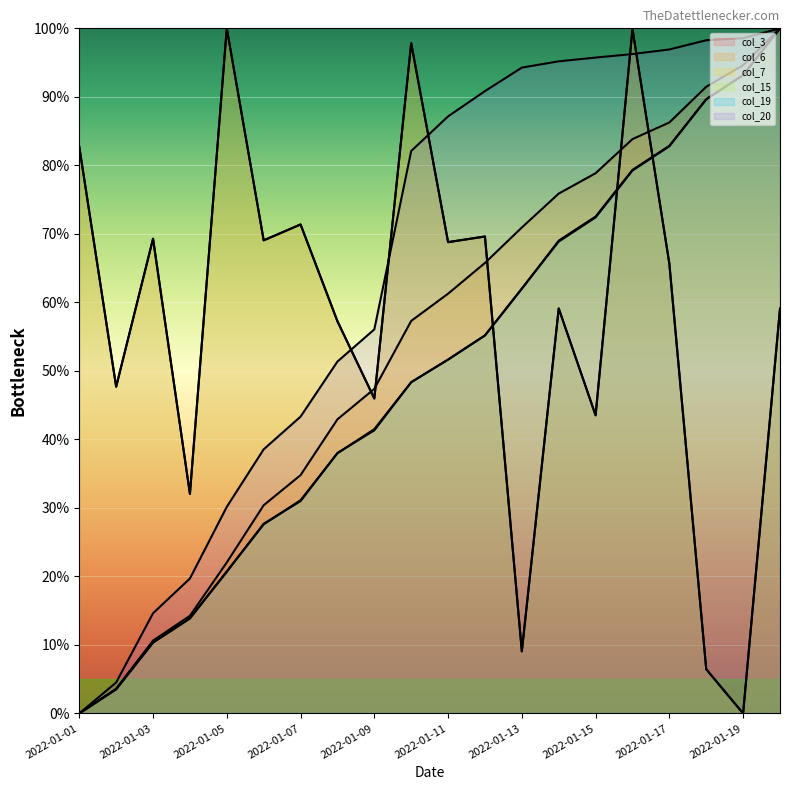

Reading right to left, what are all the values shown in this chart?

col_3: 2022-01-20=59.1	2022-01-19=0.0	2022-01-18=6.5	2022-01-17=65.6	2022-01-16=99.9	2022-01-15=43.5	2022-01-14=59.1	2022-01-13=9.1	2022-01-12=69.6	2022-01-11=68.8	2022-01-10=97.8	2022-01-09=46.0	2022-01-08=57.2	2022-01-07=71.4	2022-01-06=69.1	2022-01-05=100.0	2022-01-04=32.0	2022-01-03=69.3	2022-01-02=47.7	2022-01-01=82.7
col_6: 2022-01-20=100.0	2022-01-19=94.6	2022-01-18=91.5	2022-01-17=86.3	2022-01-16=83.8	2022-01-15=78.9	2022-01-14=75.9	2022-01-13=70.9	2022-01-12=65.8	2022-01-11=61.3	2022-01-10=57.3	2022-01-09=47.4	2022-01-08=42.9	2022-01-07=34.8	2022-01-06=30.4	2022-01-05=22.0	2022-01-04=14.2	2022-01-03=10.6	2022-01-02=3.6	2022-01-01=0.0
col_7: 2022-01-20=100.0	2022-01-19=93.2	2022-01-18=89.7	2022-01-17=82.9	2022-01-16=79.3	2022-01-15=72.5	2022-01-14=69.0	2022-01-13=62.0	2022-01-12=55.2	2022-01-11=51.6	2022-01-10=48.4	2022-01-09=41.3	2022-01-08=38.0	2022-01-07=31.0	2022-01-06=27.7	2022-01-05=20.7	2022-01-04=13.8	2022-01-03=10.3	2022-01-02=3.5	2022-01-01=0.0
col_15: 2022-01-20=59.1	2022-01-19=0.0	2022-01-18=6.5	2022-01-17=65.6	2022-01-16=99.9	2022-01-15=43.5	2022-01-14=59.1	2022-01-13=9.1	2022-01-12=69.6	2022-01-11=68.8	2022-01-10=97.8	2022-01-09=46.0	2022-01-08=57.2	2022-01-07=71.4	2022-01-06=69.1	2022-01-05=100.0	2022-01-04=32.0	2022-01-03=69.3	2022-01-02=47.7	2022-01-01=82.7
col_19: 2022-01-20=100.0	2022-01-19=93.2	2022-01-18=89.6	2022-01-17=82.8	2022-01-16=79.2	2022-01-15=72.4	2022-01-14=68.9	2022-01-13=62.0	2022-01-12=55.2	2022-01-11=51.7	2022-01-10=48.3	2022-01-09=41.5	2022-01-08=38.0	2022-01-07=31.1	2022-01-06=27.6	2022-01-05=20.8	2022-01-04=13.9	2022-01-03=10.4	2022-01-02=3.5	2022-01-01=0.0
col_20: 2022-01-20=100.0	2022-01-19=98.6	2022-01-18=98.3	2022-01-17=96.9	2022-01-16=96.2	2022-01-15=95.7	2022-01-14=95.2	2022-01-13=94.3	2022-01-12=90.8	2022-01-11=87.1	2022-01-10=82.1	2022-01-09=56.1	2022-01-08=51.4	2022-01-07=43.3	2022-01-06=38.6	2022-01-05=30.2	2022-01-04=19.7	2022-01-03=14.6	2022-01-02=4.5	2022-01-01=0.0